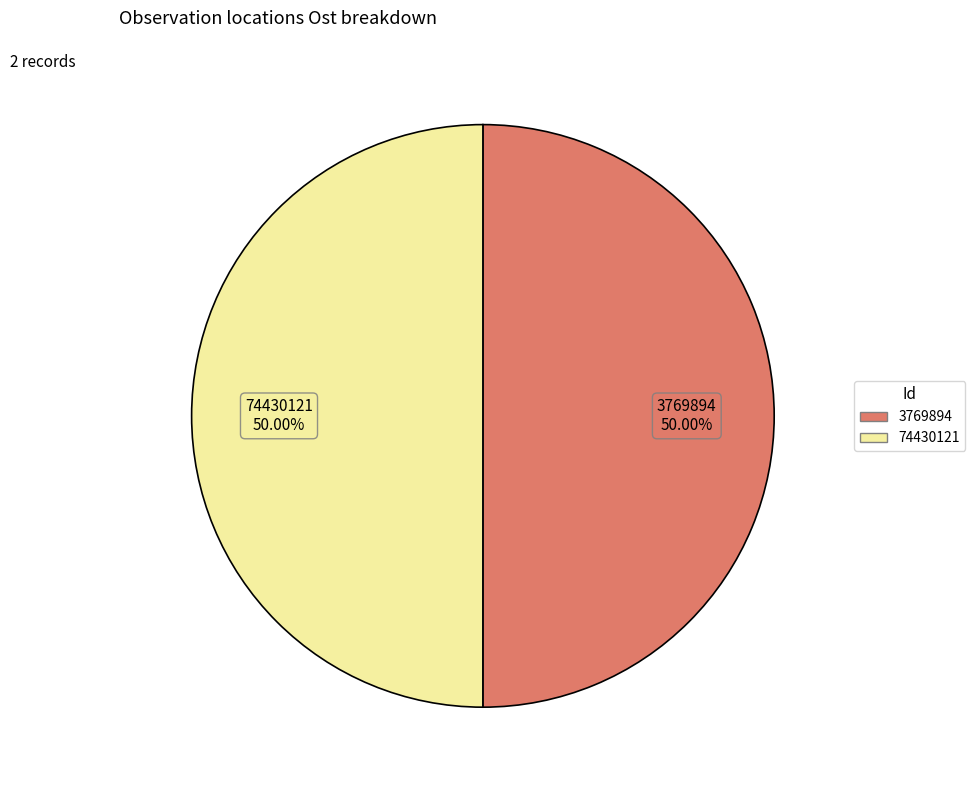

Approximately how many times larger is the value at 74430121 compared to 3769894?

1.0